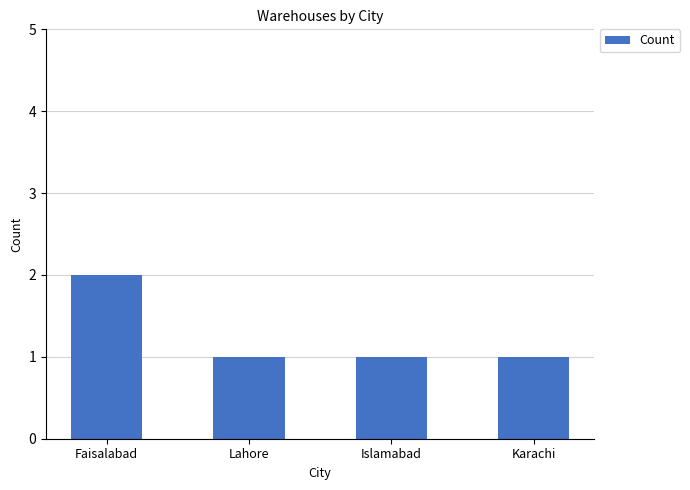

Approximately how many times larger is the value at Islamabad compared to Faisalabad?

0.5